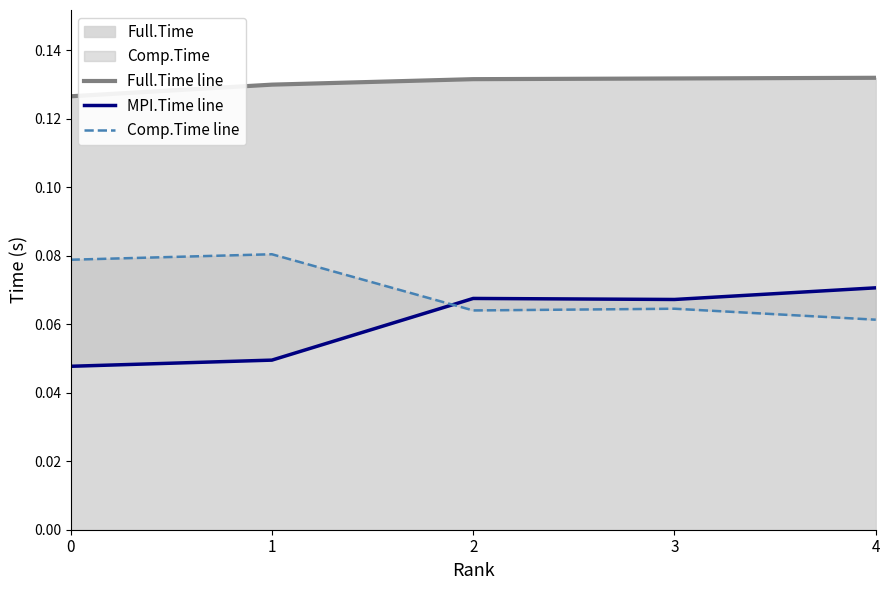

True or false: Full.Time line and Comp.Time line intersect in this chart.

False